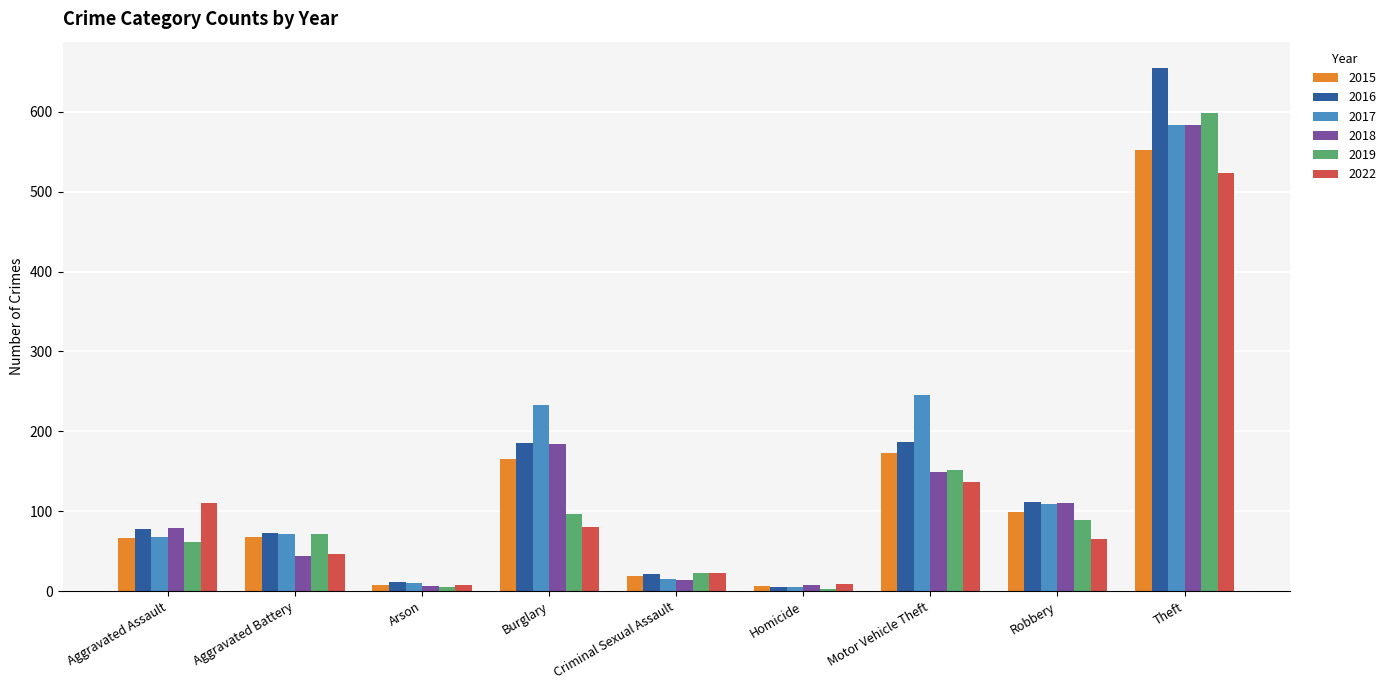

What is the greatest value displayed?

655